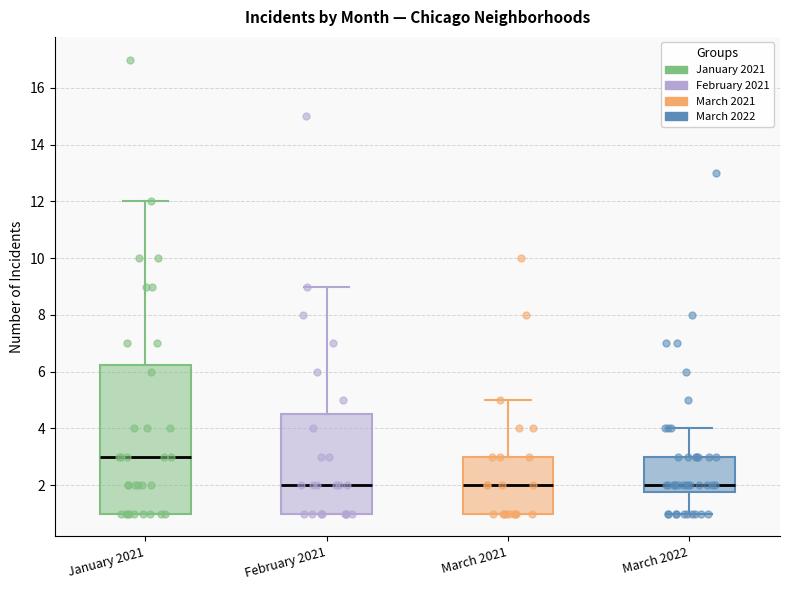

Reading left to right, read every box against the y-axis: the position of its median line, the range the box covers, and the ends of its whiskers. The values are not printed on the chart, so give them approximately, as read against the axis.

January 2021: median 3.0, box 1.0 to 6.2, whiskers 1.0 to 12.0
February 2021: median 2.0, box 1.0 to 4.6, whiskers 1.0 to 9.0
March 2021: median 2.0, box 1.0 to 3.0, whiskers 1.0 to 5.0
March 2022: median 2.0, box 1.8 to 3.0, whiskers 1.0 to 4.0